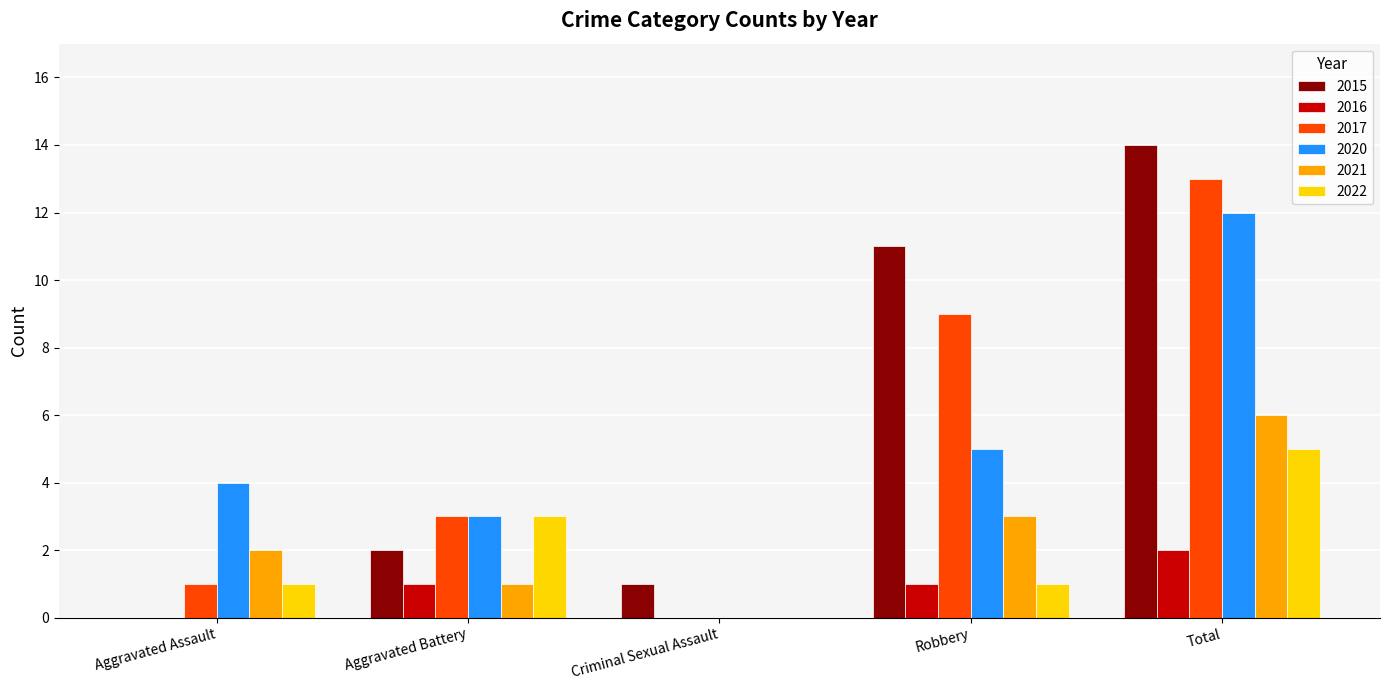

How many groups of bars are there?

5